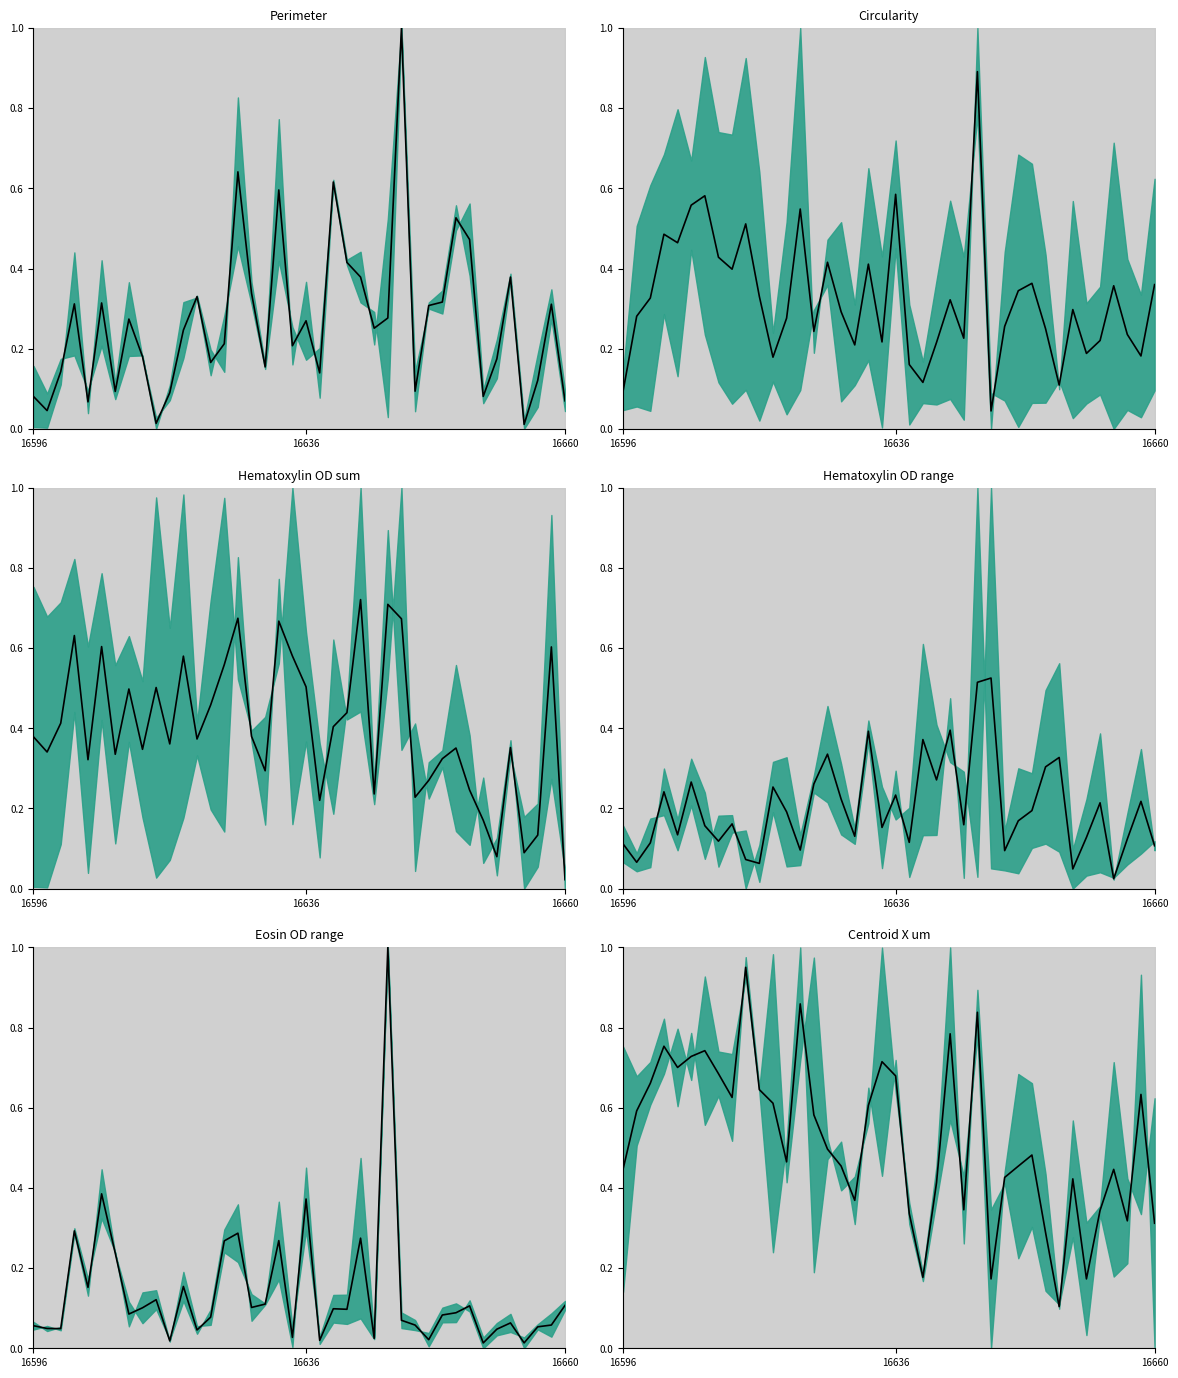

True or false: the data has more than 0 interior local peaks.

True